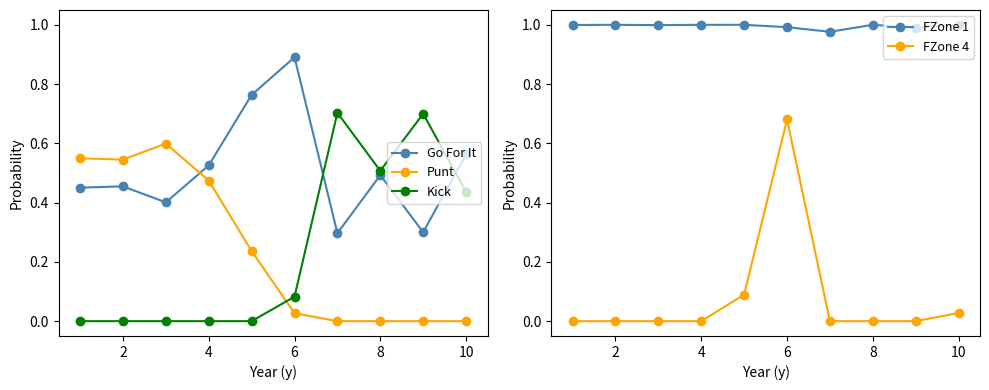

Count the number of categories in the chart.

10